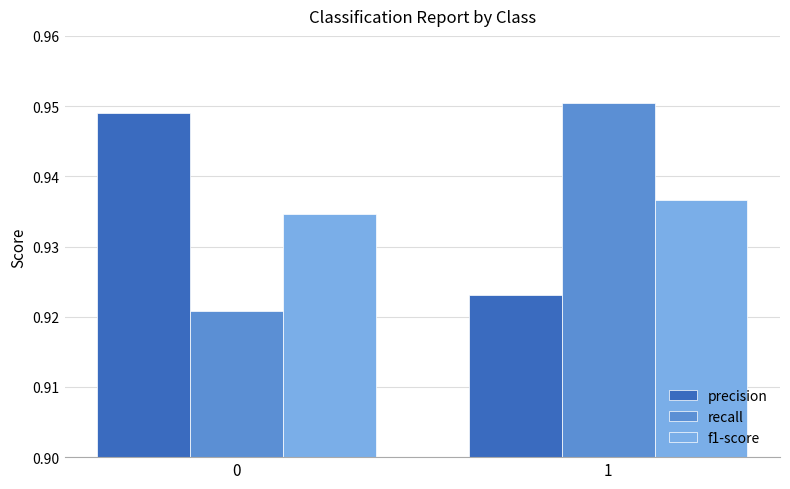

What are all the series names shown in the legend?

precision, recall, f1-score